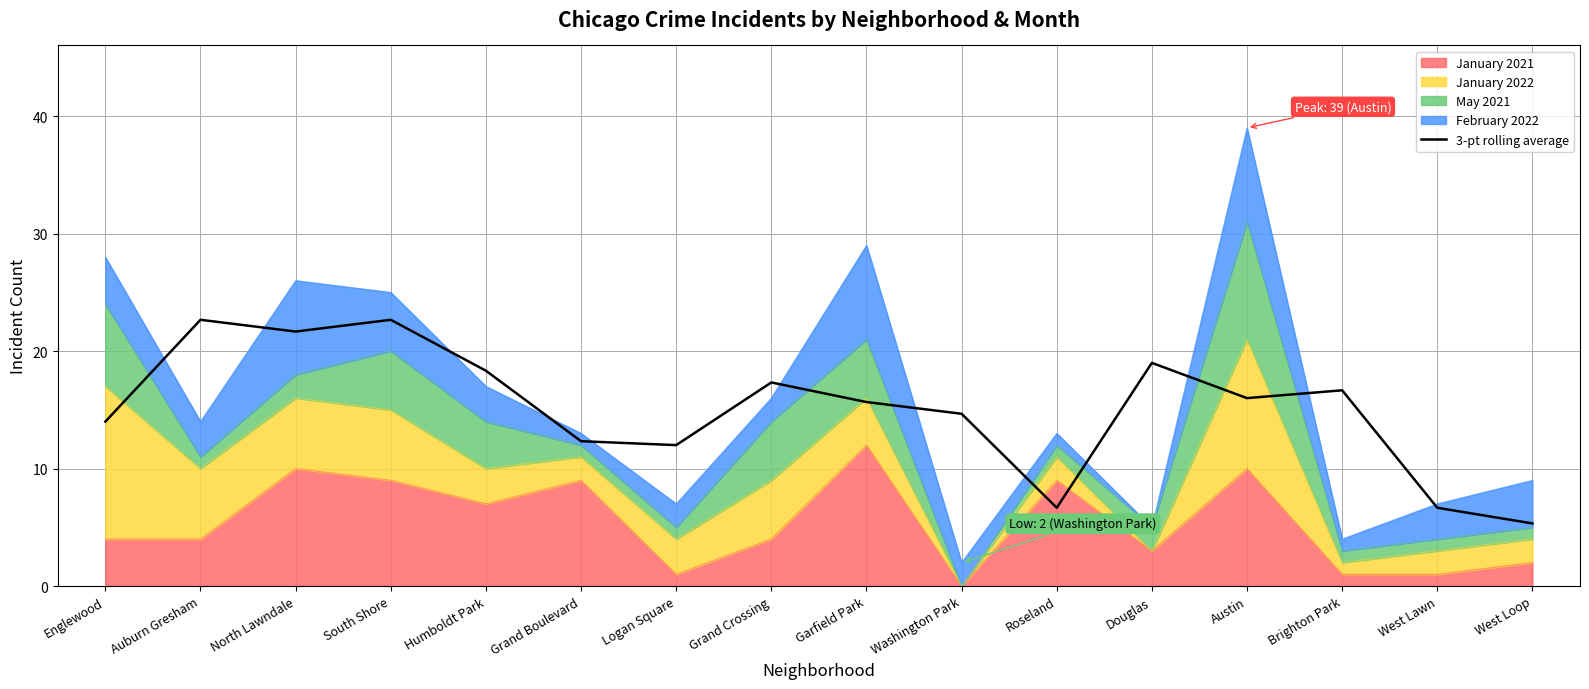

How many data points are above 16?

7